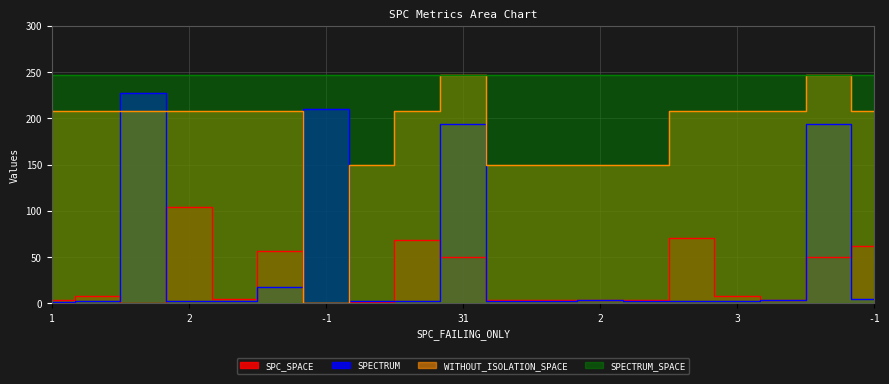

How many positive values does the SPC_SPACE series have?

17